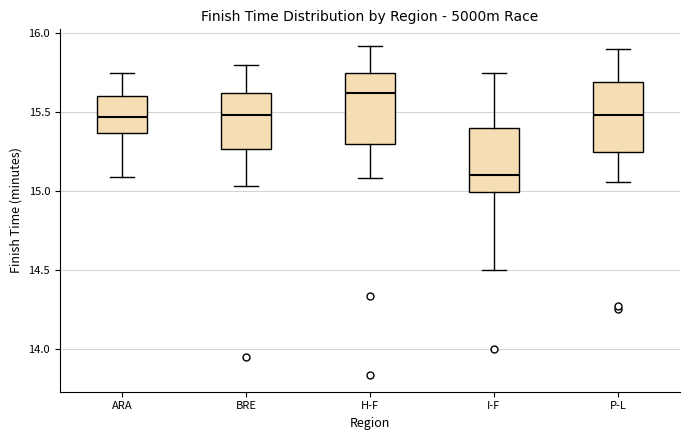

Which box has the lowest median line?

I-F